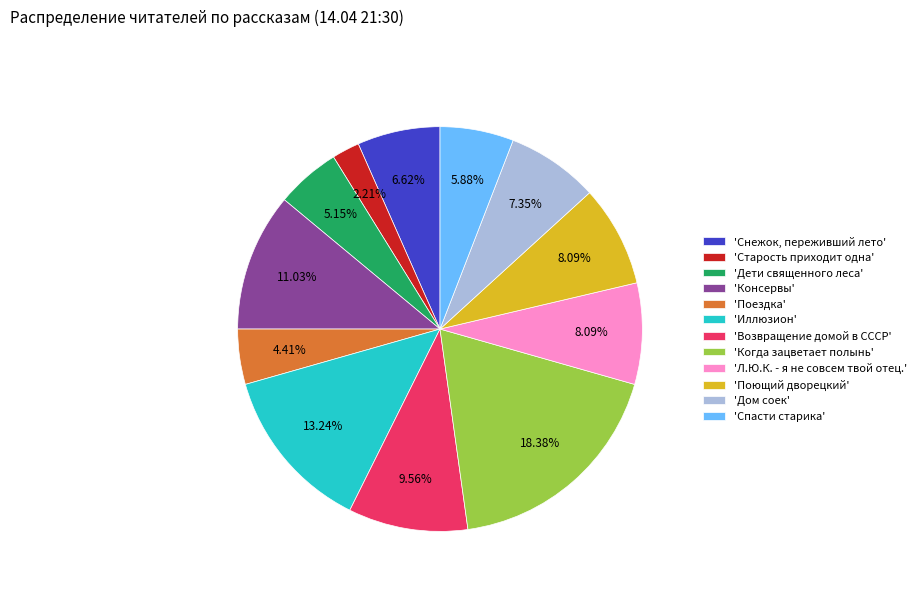

Count the number of slices in the pie.

12